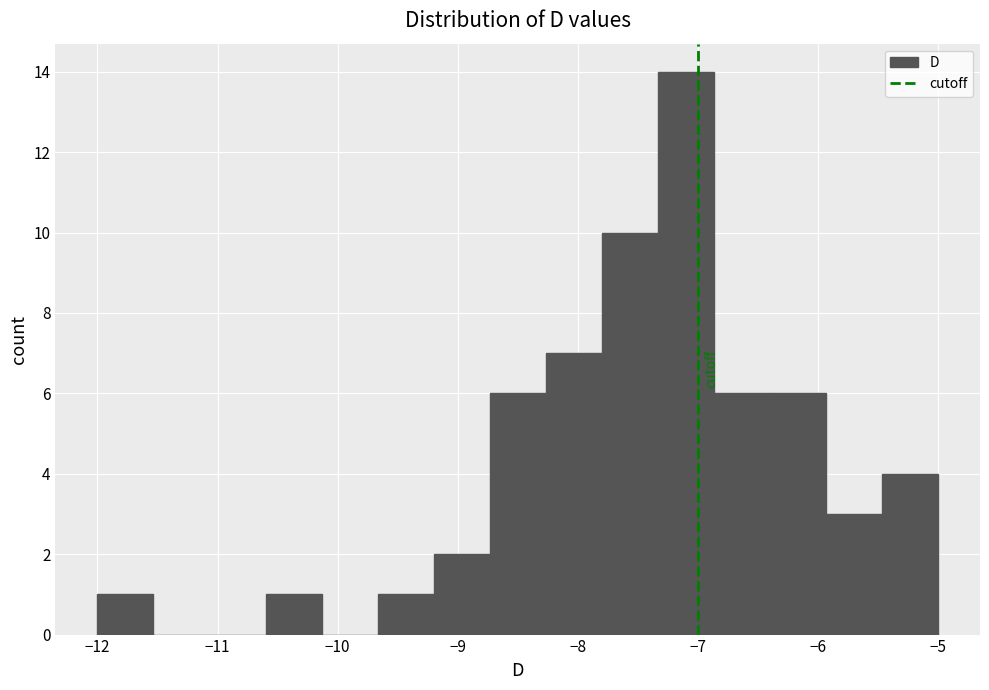

Reading left to right, transcribe this chart: for each bar, give the range it covers on the x-axis and its height. Neither the bar edges nor the heights are printed on the chart, so give them approximately, as read against the axes.

-12.0 to -11.5: 1
-11.5 to -11.1: 0
-11.1 to -10.6: 0
-10.6 to -10.1: 1
-10.1 to -9.7: 0
-9.7 to -9.2: 1
-9.2 to -8.7: 2
-8.7 to -8.3: 6
-8.3 to -7.8: 7
-7.8 to -7.3: 10
-7.3 to -6.9: 14
-6.9 to -6.4: 6
-6.4 to -5.9: 6
-5.9 to -5.5: 3
-5.5 to -5.0: 4